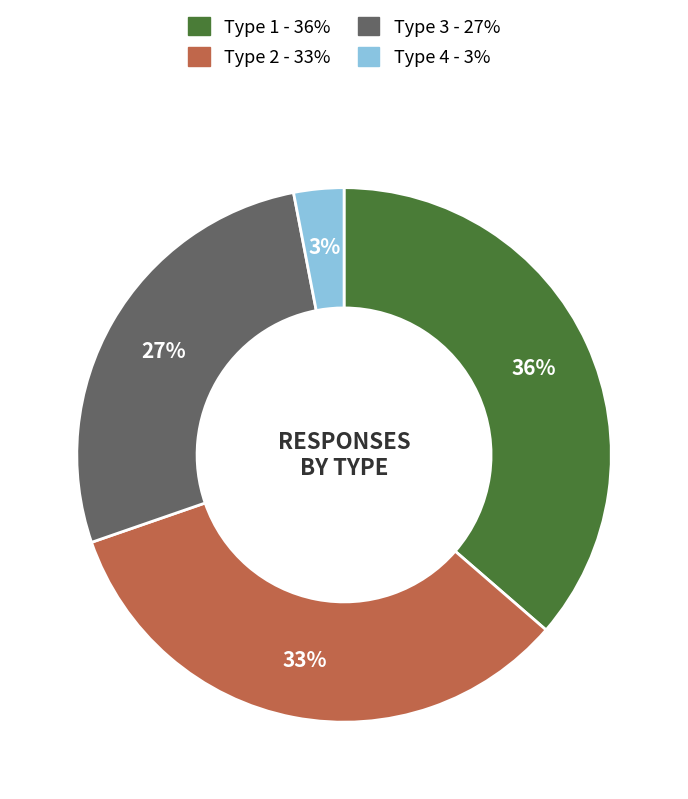

To the nearest percent, what is the difference between the largest and smallest slice percentages?

33%